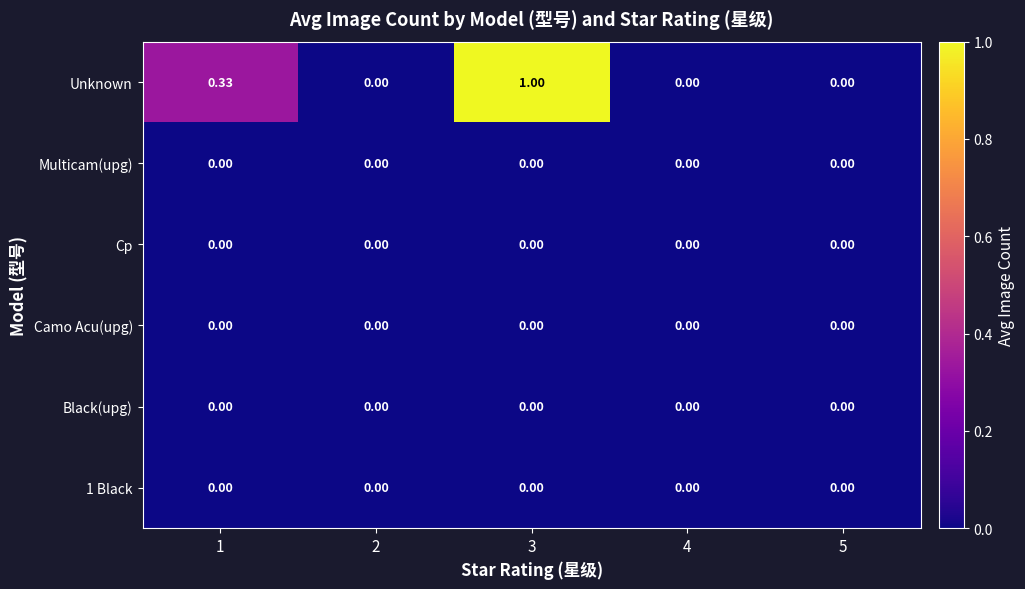

Which series has the largest range (max minus min)?

Unknown